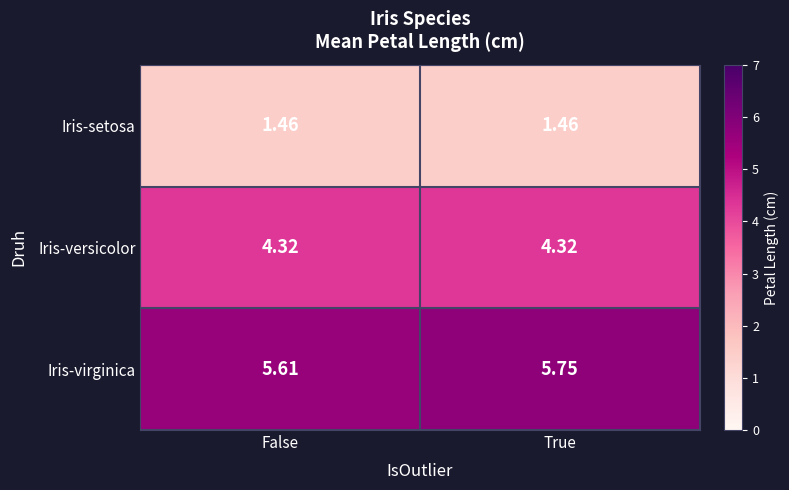

Which series has the largest range (max minus min)?

Iris-virginica